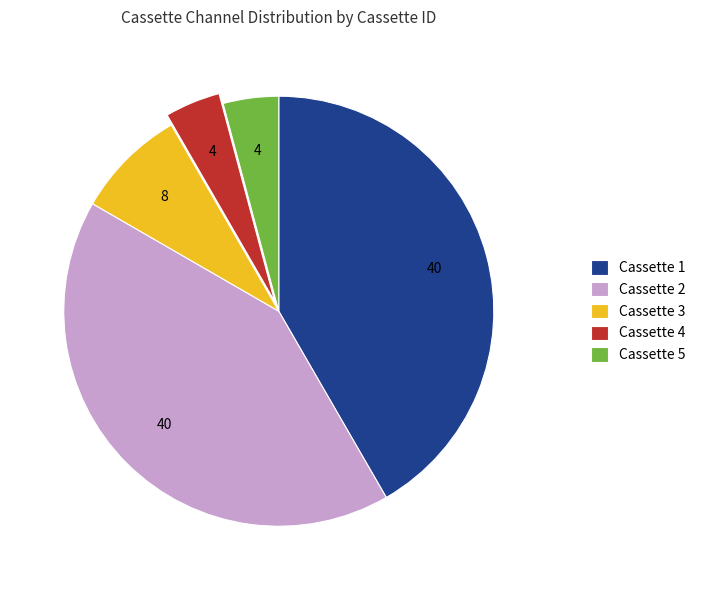

True or false: Cassette 5 accounts for 4% of the total.

True